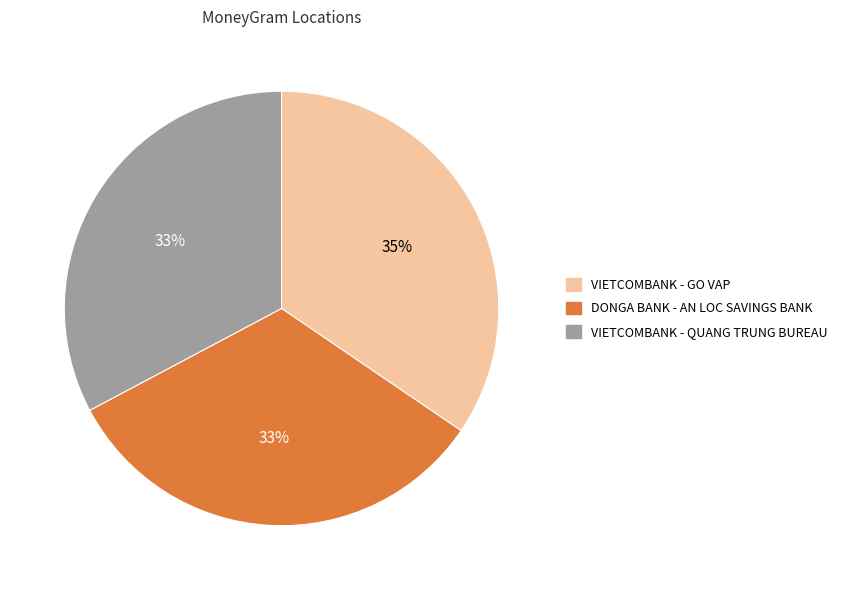

True or false: VIETCOMBANK - GO VAP accounts for 24% of the total.

False